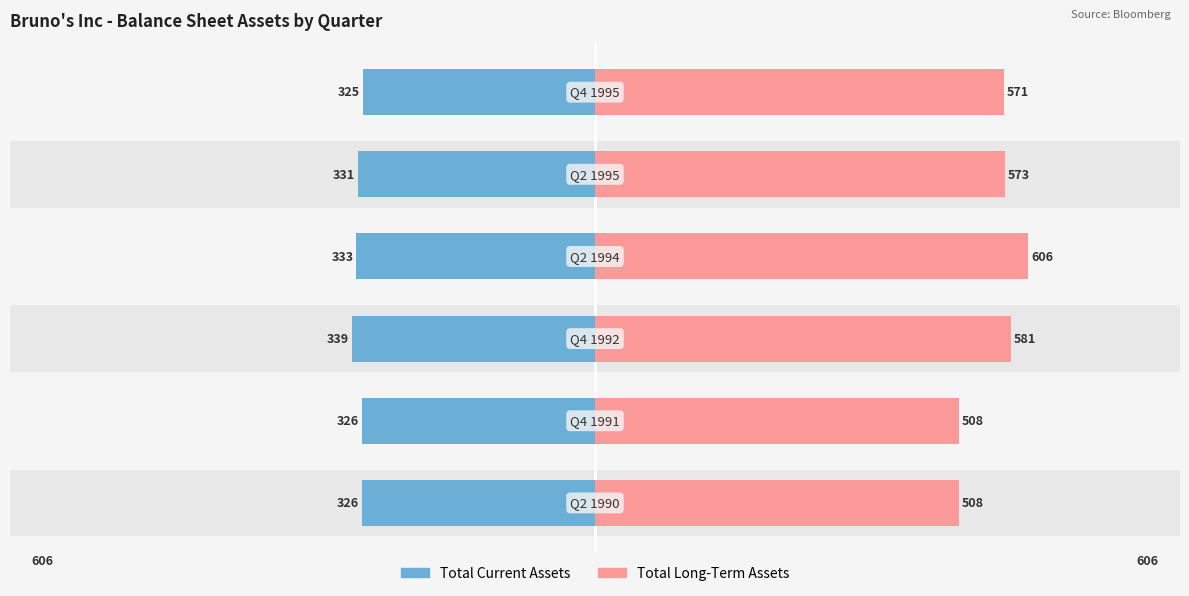

Rank the series at 3 from highest to lowest value.

Total Long-Term Assets, Total Current Assets